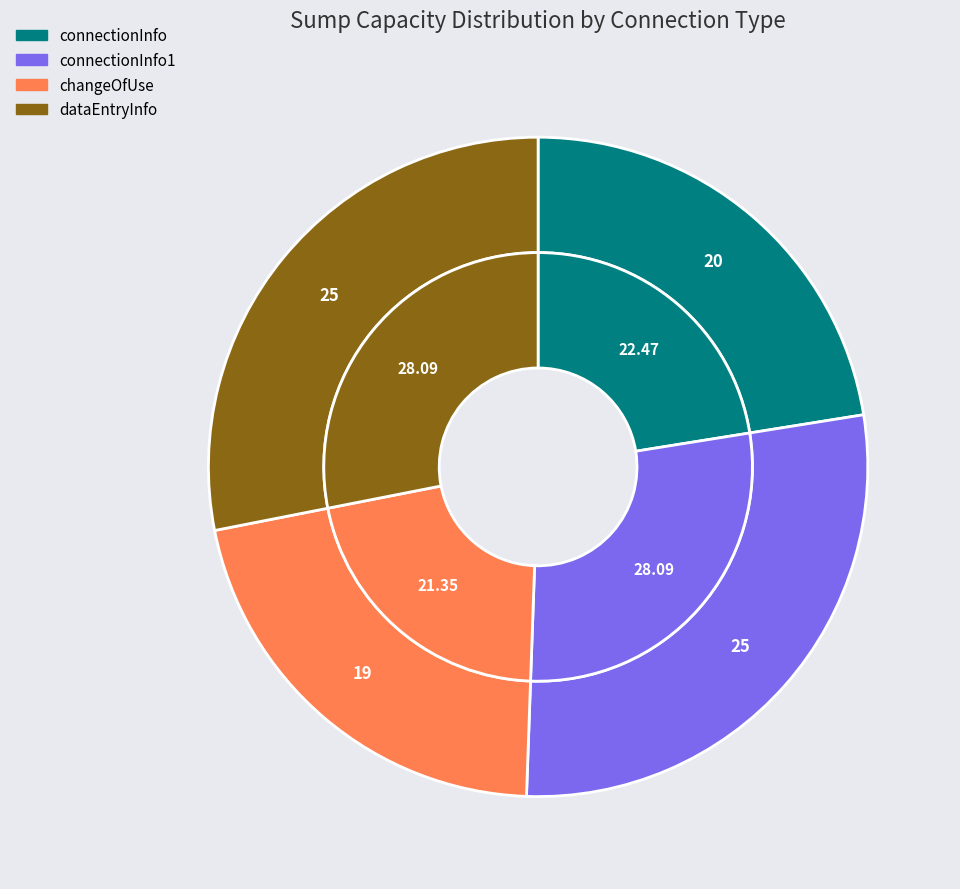

Which slice is the largest?

connectionInfo1